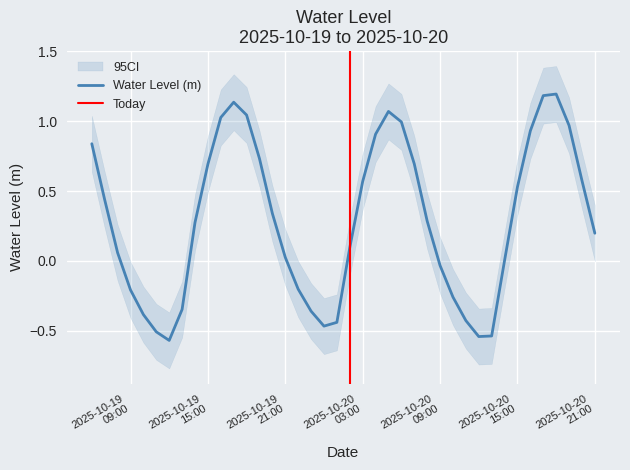

What is the label of the 23rd point from the right?

2025-10-19 23:00:00